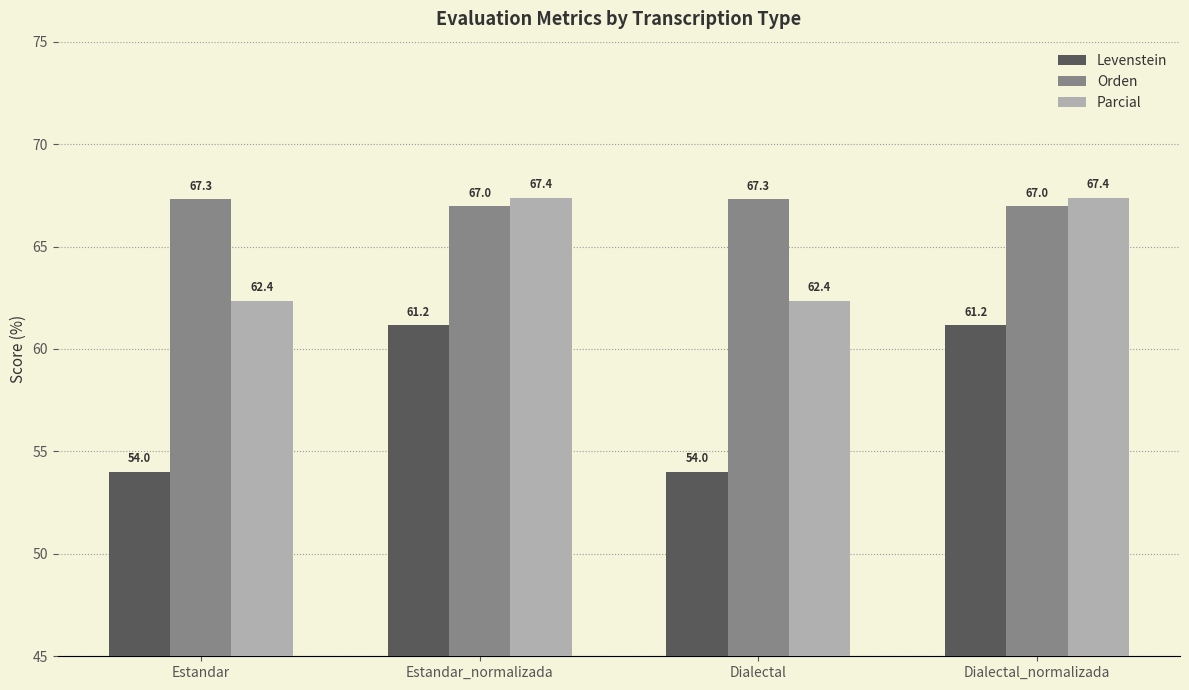

What is the value of the Parcial bar at the 3rd from the left?

62.4